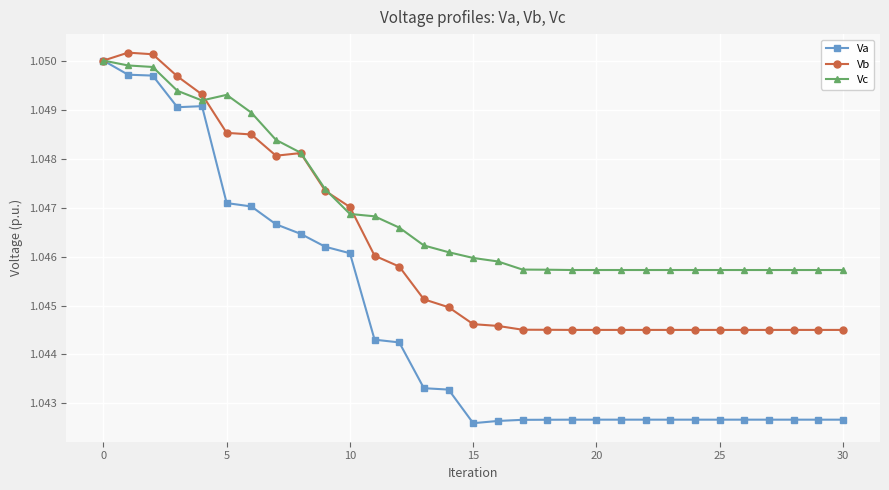

How many Vc values are between 1 and 2?

31